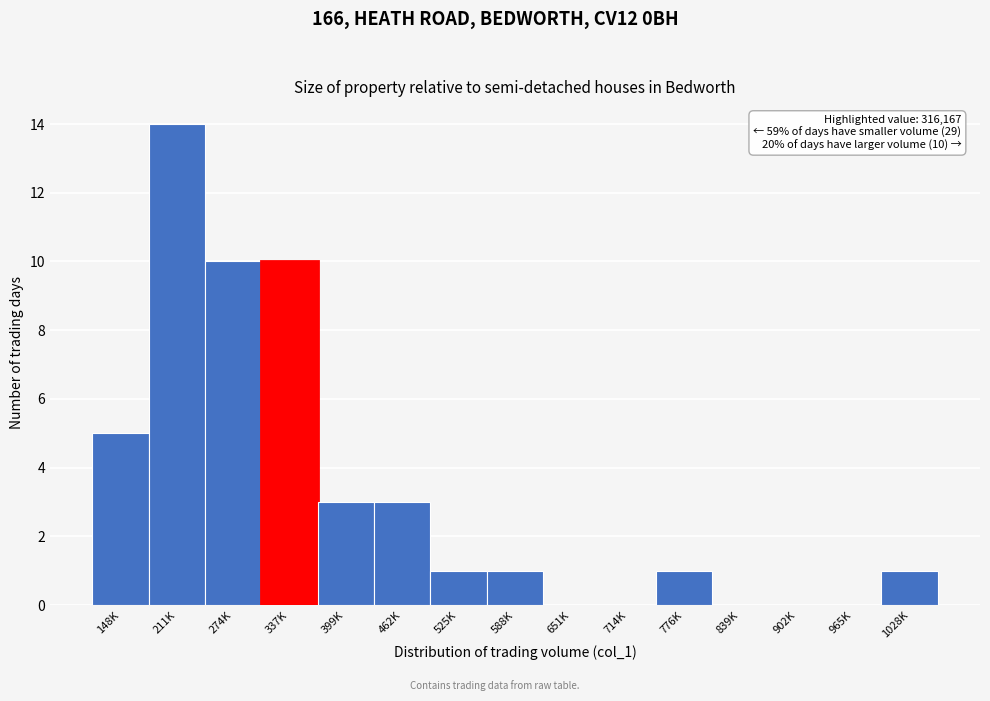

Reading left to right, list all the values displayed in this chart.

148K=5	211K=14	274K=10	337K=10	399K=3	462K=3	525K=1	588K=1	651K=0	714K=0	776K=1	839K=0	902K=0	965K=0	1028K=1